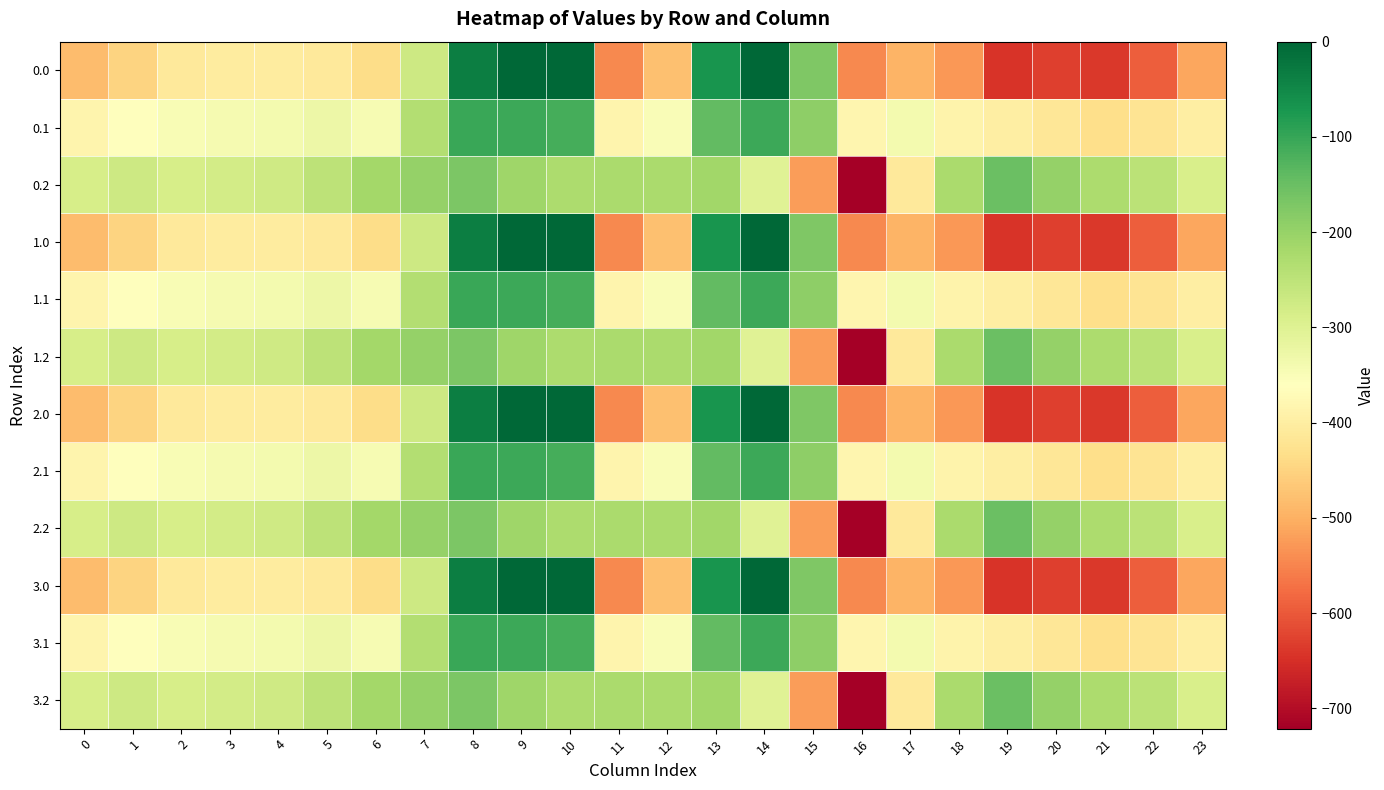

At which category does the chart reach its peak across all series?

9